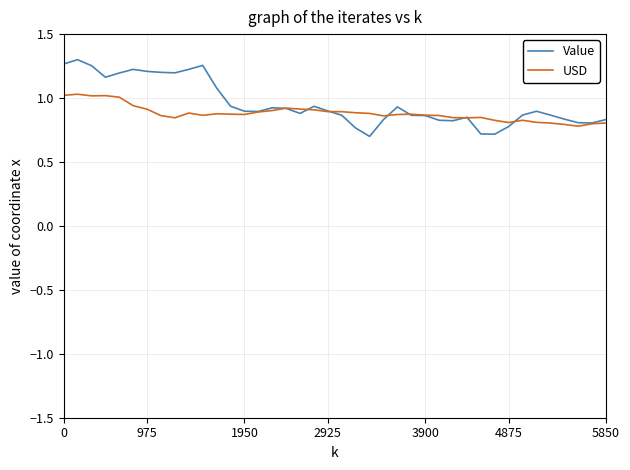

What are all the series names shown in the legend?

Value, USD